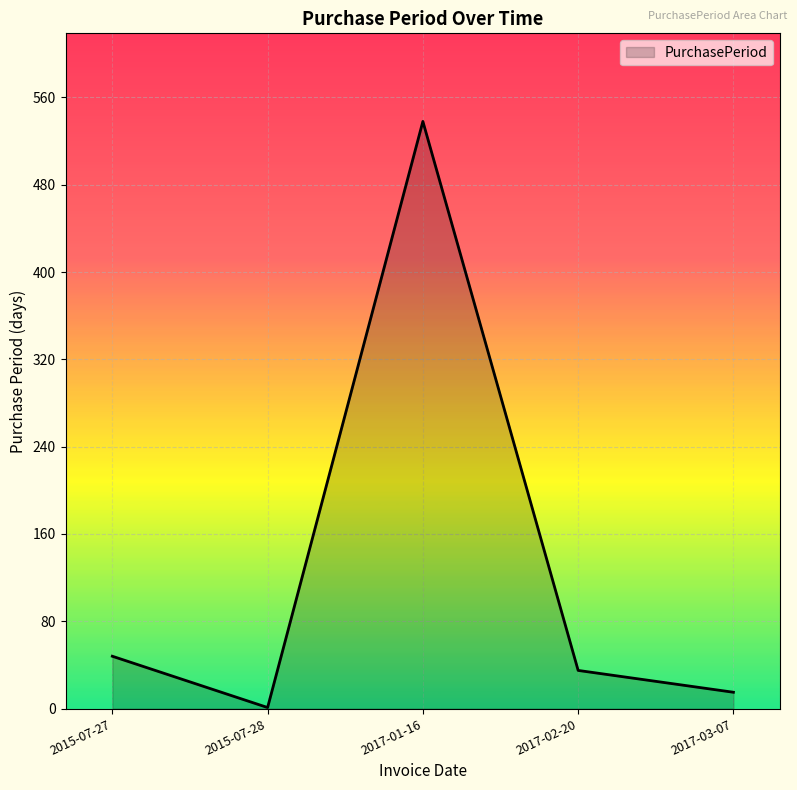

What is the change in value from 2015-07-27 to 2015-07-28?

-47